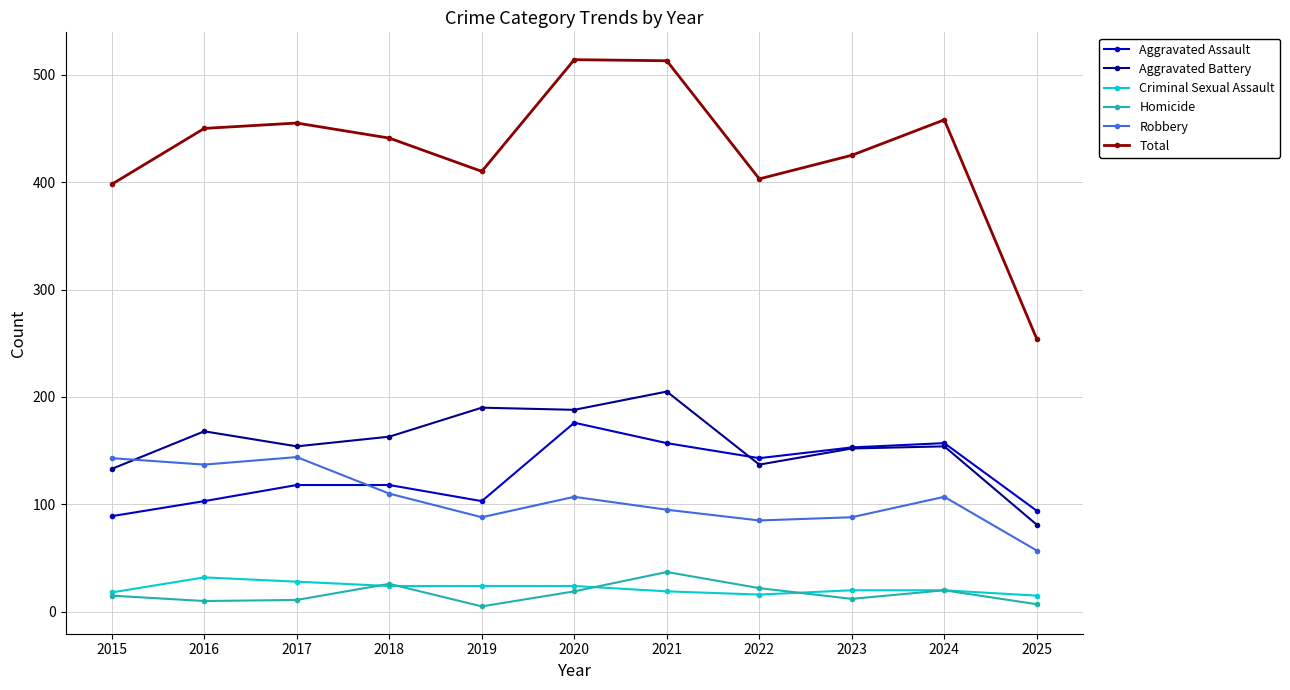

What are all the series names shown in the legend?

Aggravated Assault, Aggravated Battery, Criminal Sexual Assault, Homicide, Robbery, Total